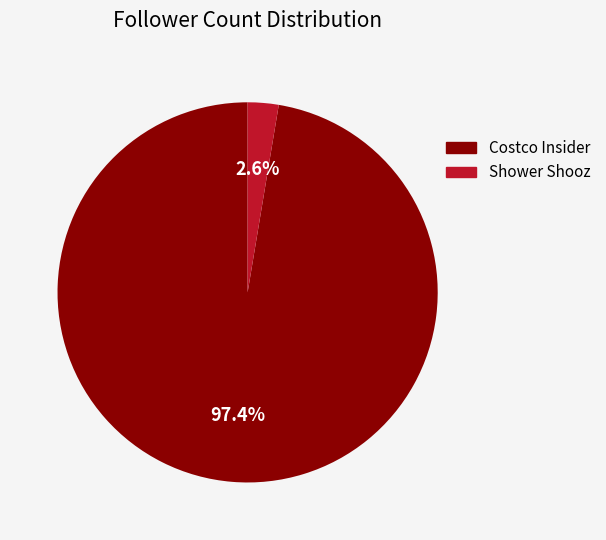

What portion of the pie excludes Shower Shooz?

97.4%